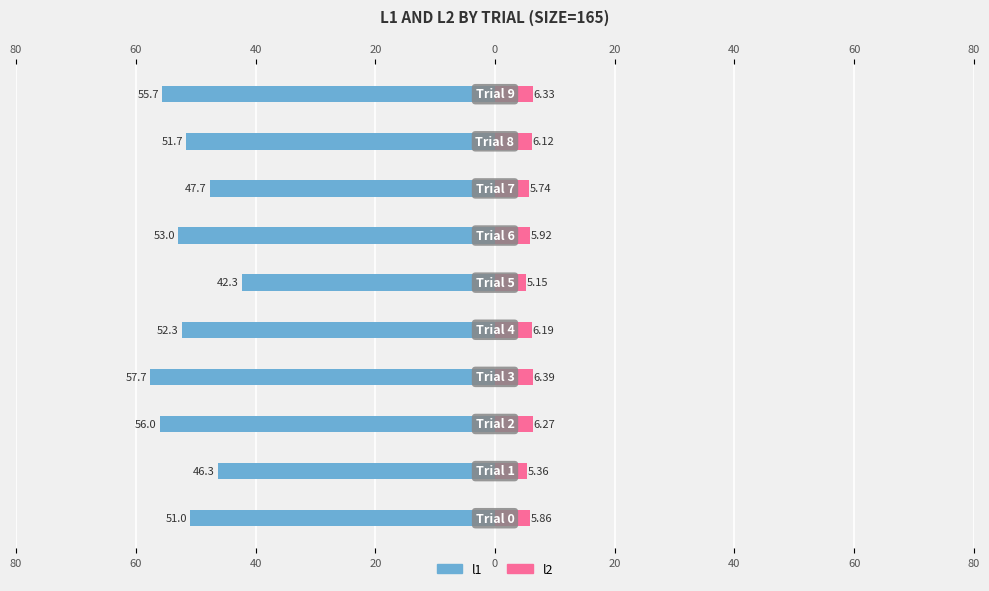

What is the minimum value for l2?

5.2